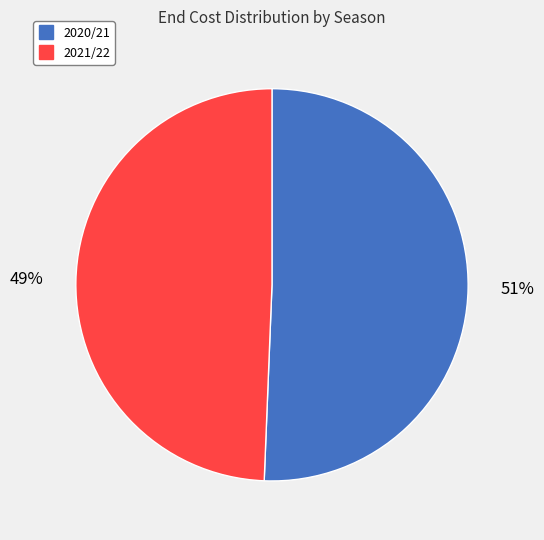

How many segments does this pie chart have?

2